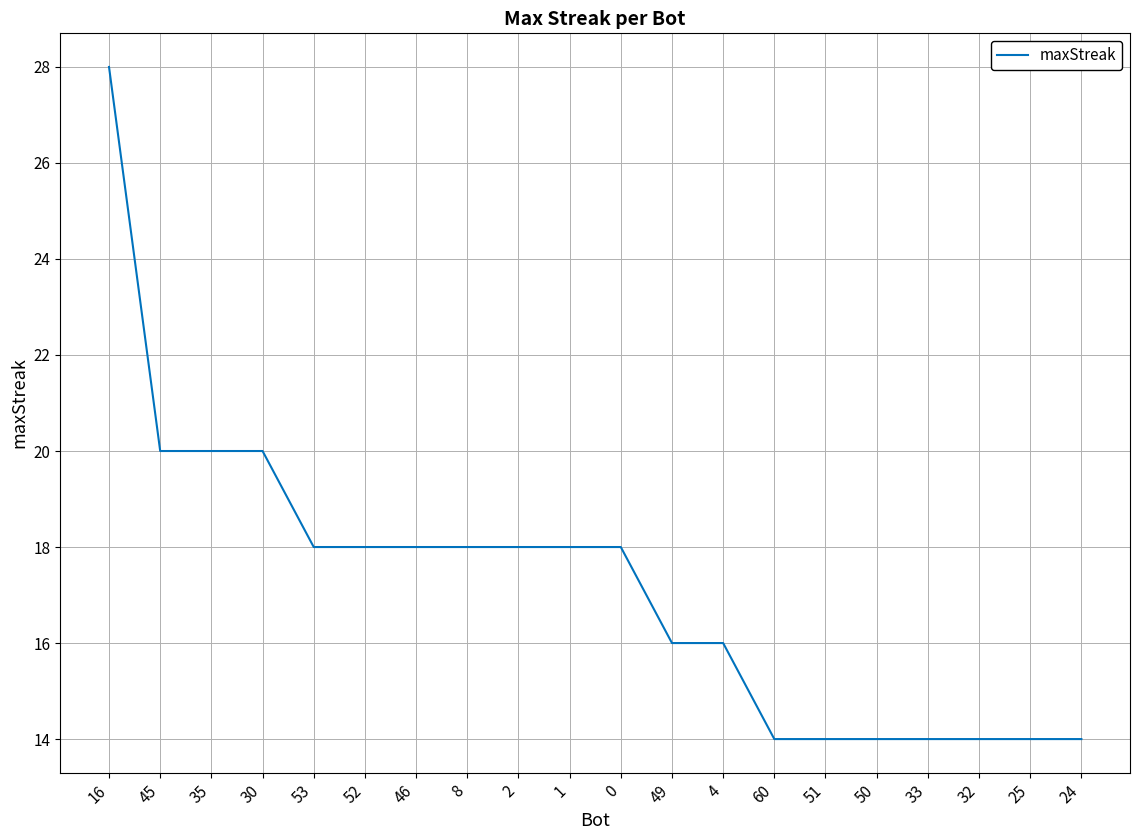

How many categories are shown in the chart?

20